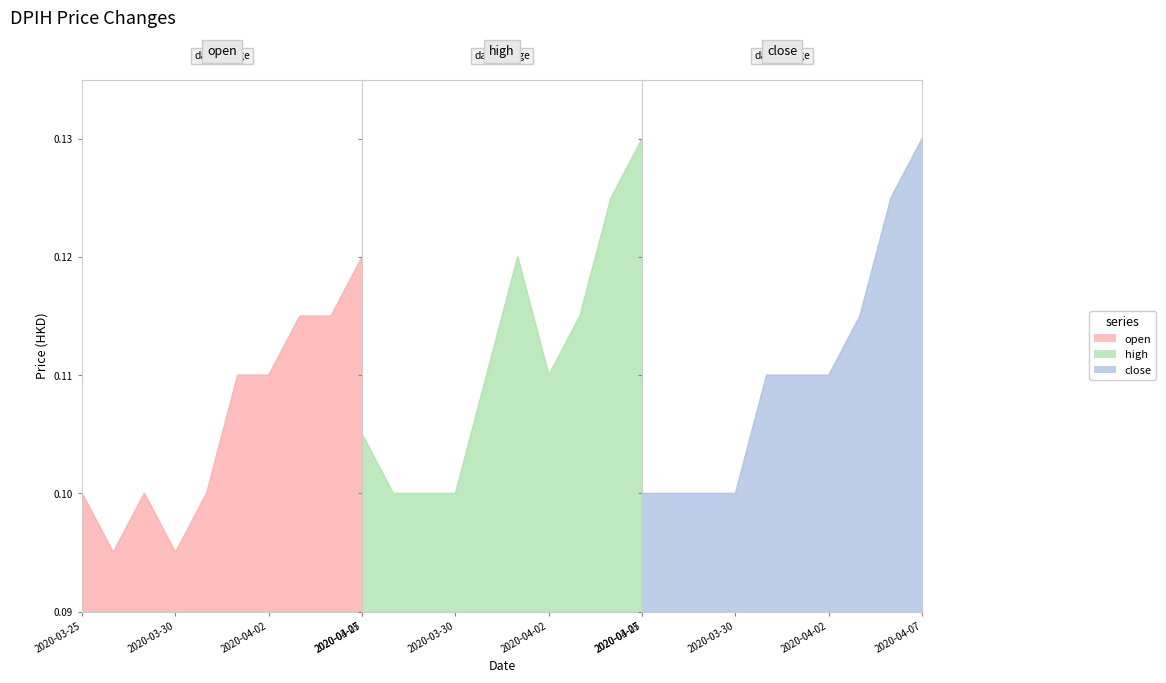

Does the chart have visible grid lines?

No